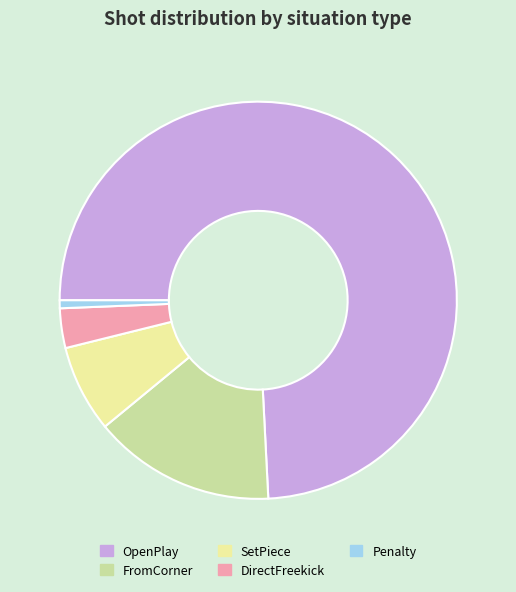

What is the ratio of the value at Penalty to the value at DirectFreekick?

0.2